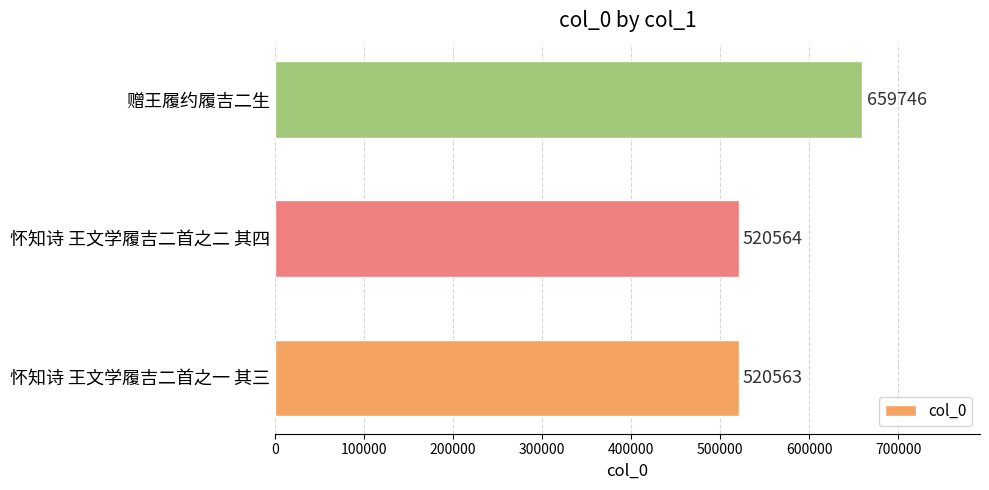

Reading top to bottom, list all the values displayed in this chart.

赠王履约履吉二生=659746	怀知诗 王文学履吉二首之二 其四=520564	怀知诗 王文学履吉二首之一 其三=520563